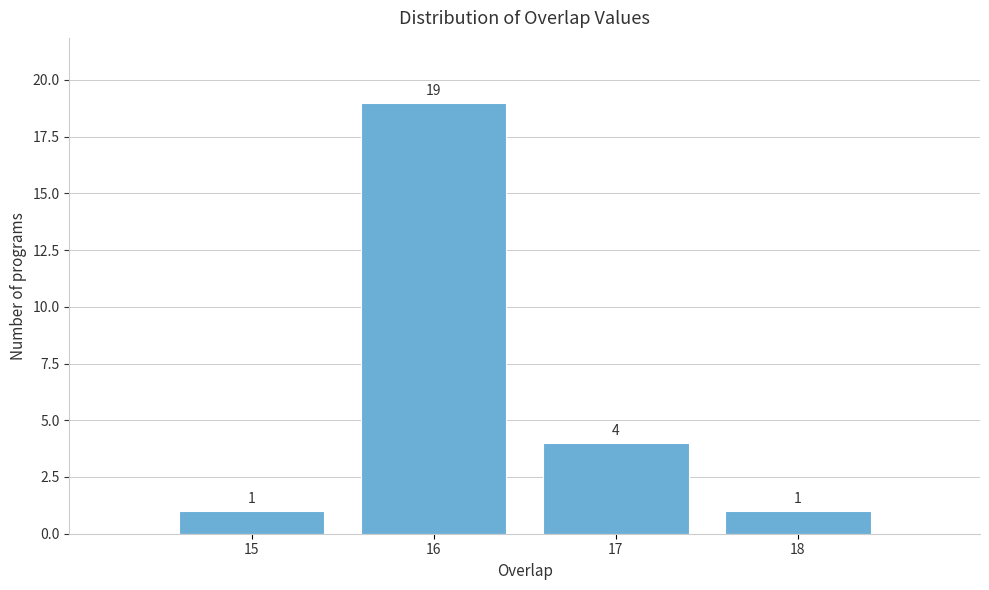

What is the height of the bar covering 17.5 to 18.5 on the x-axis?

1